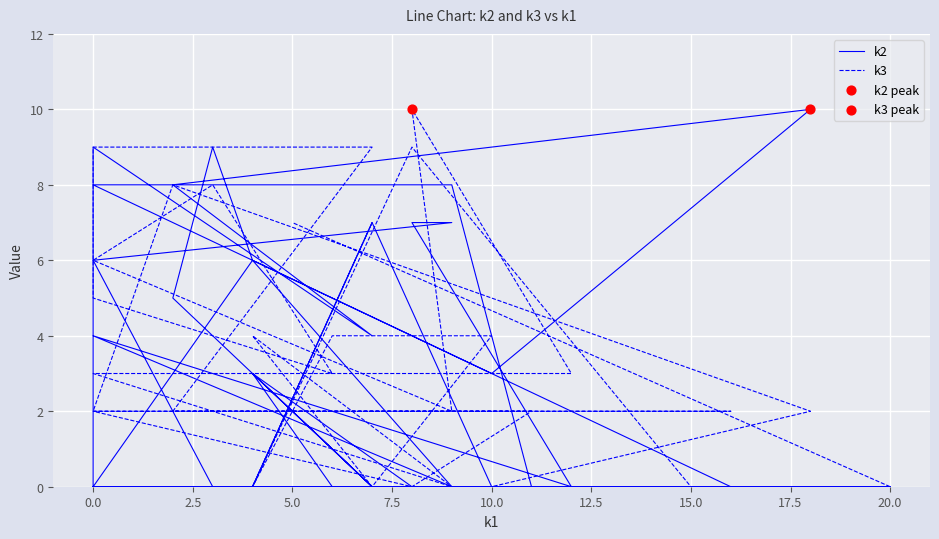

Which series reaches the maximum Y coordinate?

k2